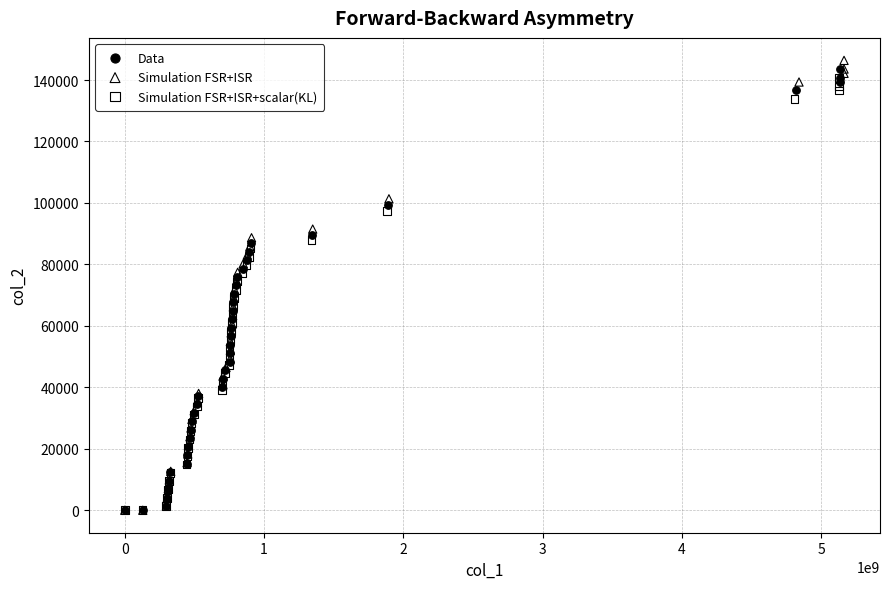

Which series has the largest Y range (max minus min)?

Simulation FSR+ISR